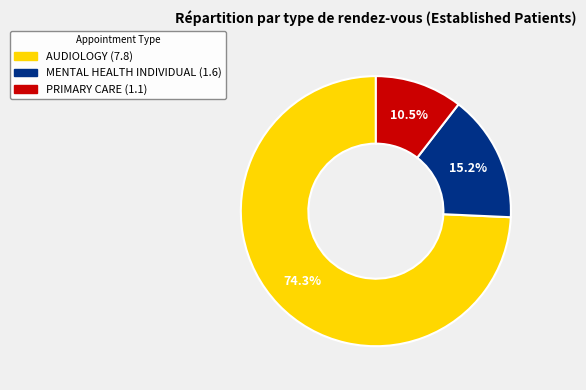

Which has a higher value, PRIMARY CARE or MENTAL HEALTH INDIVIDUAL?

MENTAL HEALTH INDIVIDUAL